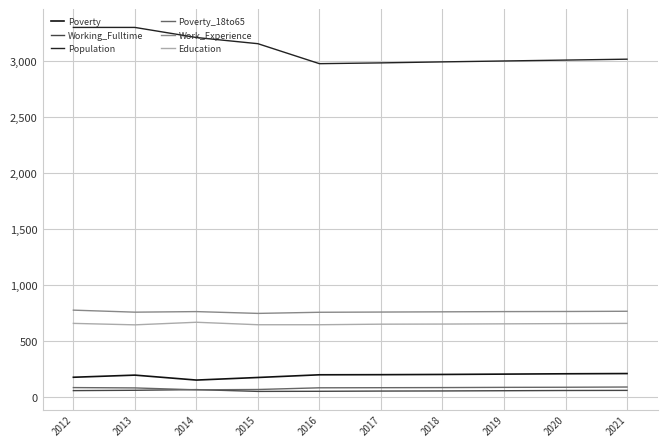

What are all the series names shown in the legend?

Poverty, Working_Fulltime, Population, Poverty_18to65, Work_Experience, Education